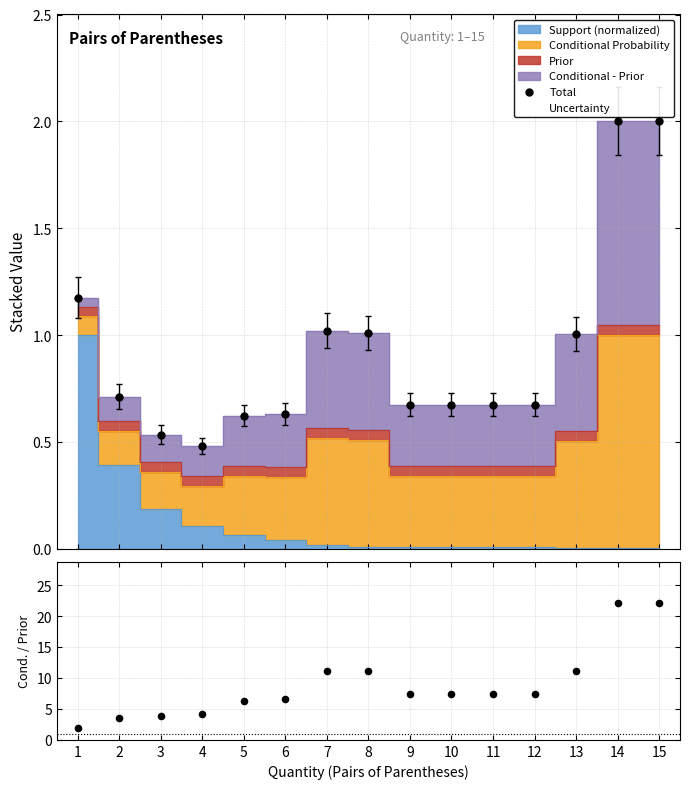

Is the value of Conditional / Prior at 14 greater than the value of Total at 11?

Yes